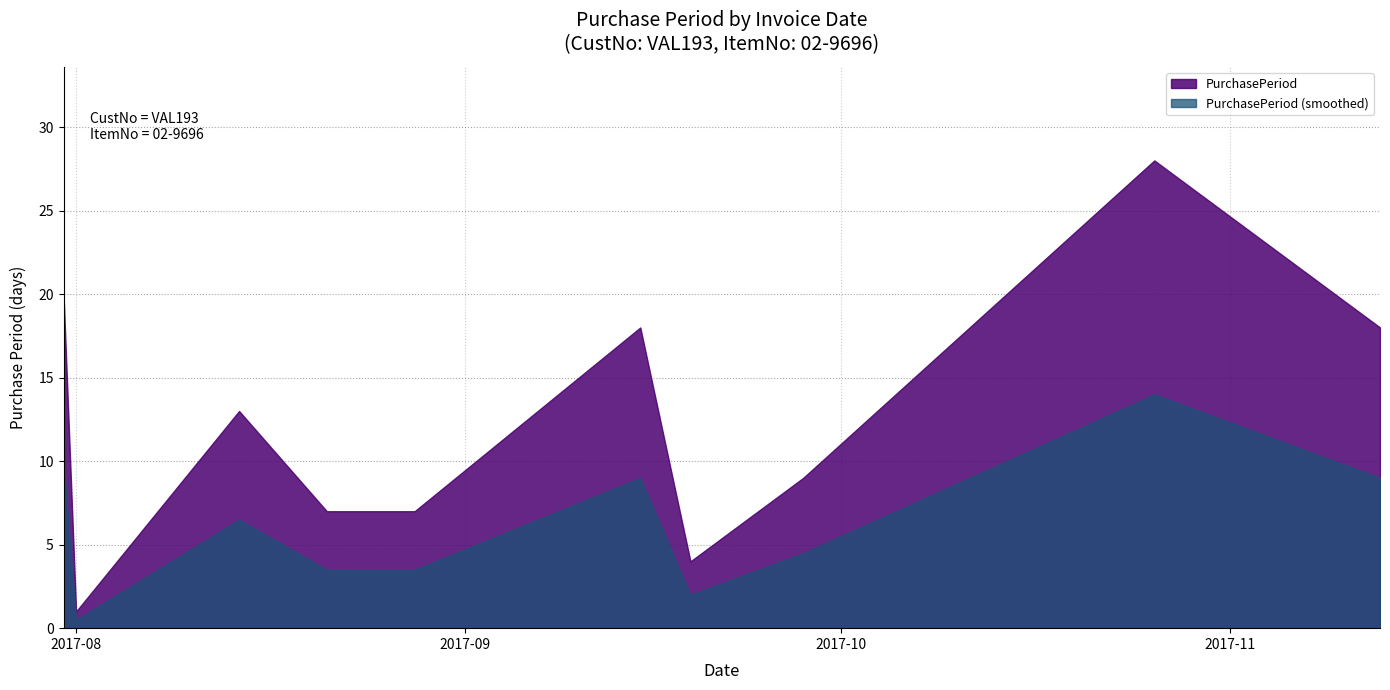

What is the difference between the second highest and minimum values?

19